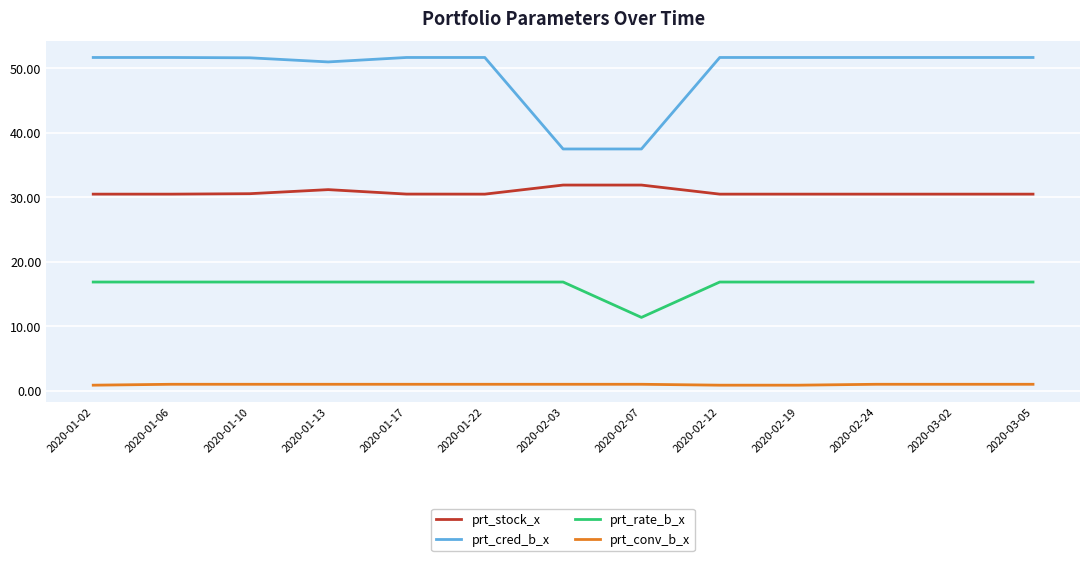

Rank the series at 2020-02-12 from highest to lowest value.

prt_cred_b_x, prt_stock_x, prt_rate_b_x, prt_conv_b_x